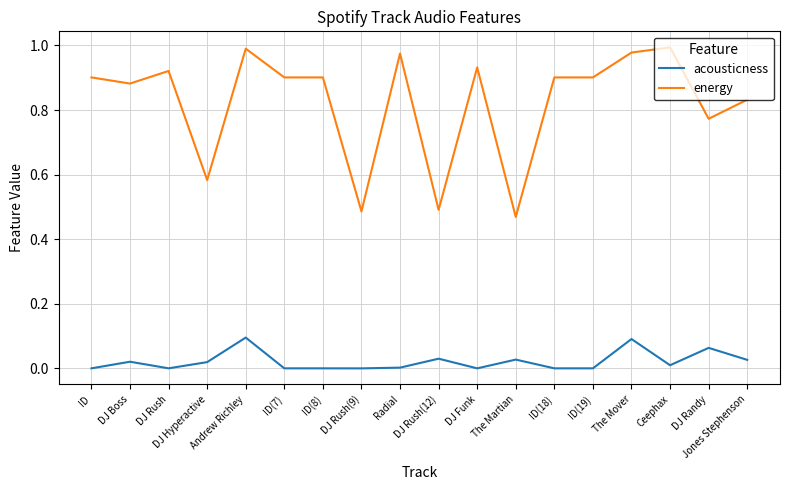

What are all the series names shown in the legend?

acousticness, energy